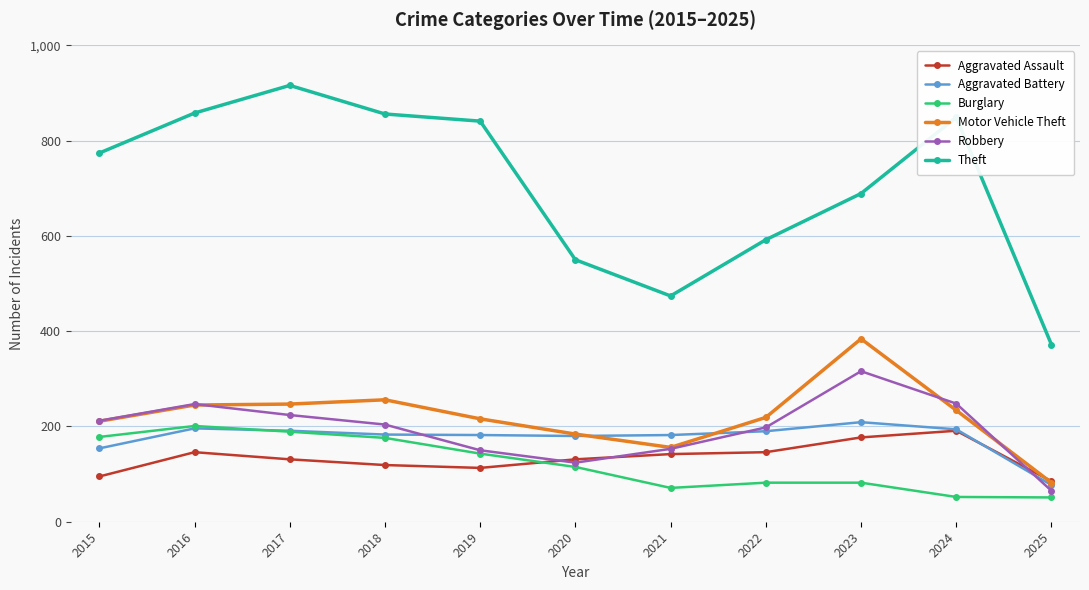

In Motor Vehicle Theft, how many points are lower than both neighbors (excluding endpoints)?

1